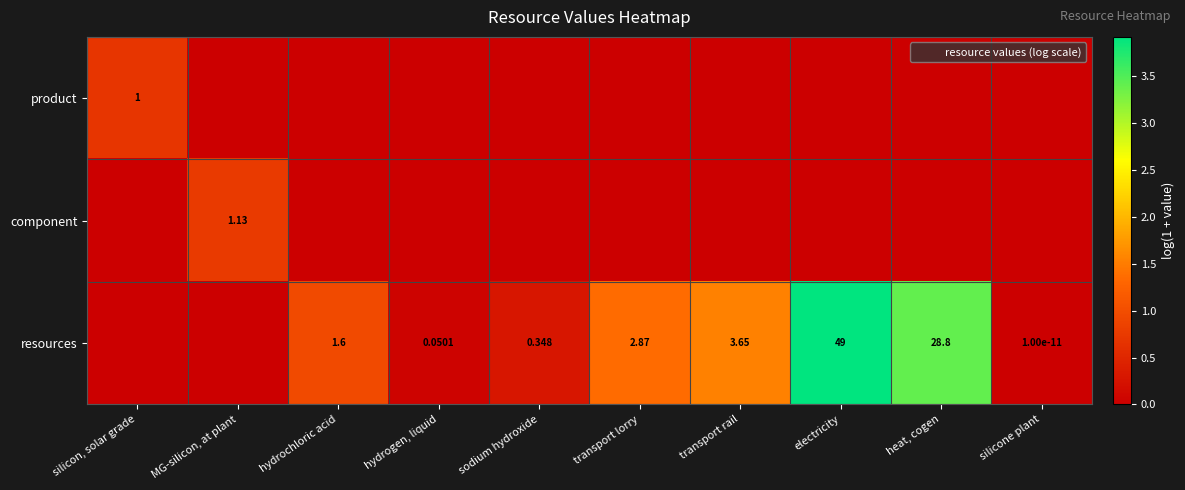

True or false: component has a value of 0.0 at silicone plant.

True